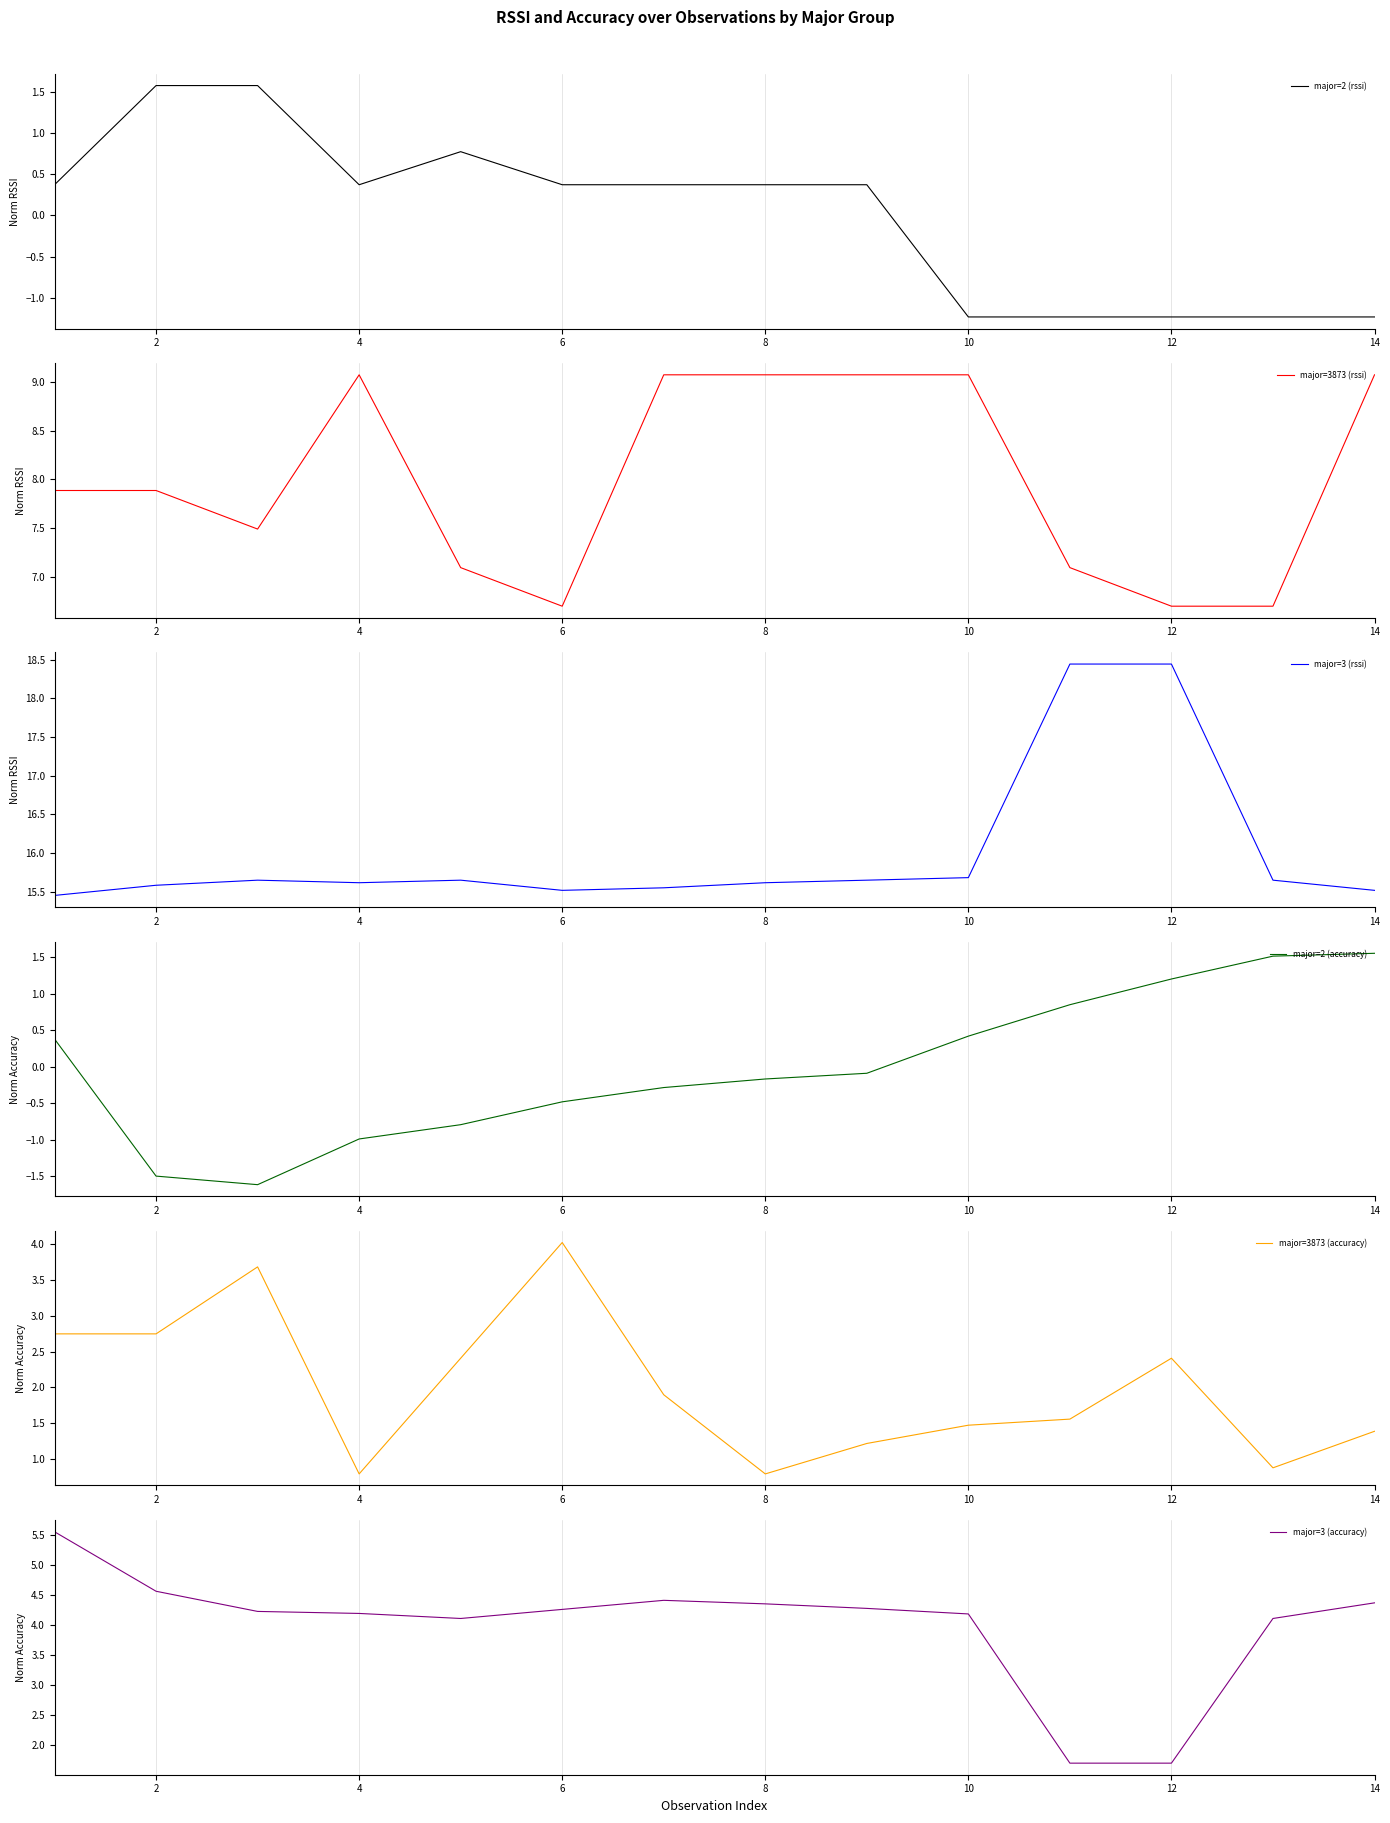

True or false: major=3873 (rssi) and major=3 (accuracy) cross at least once.

False